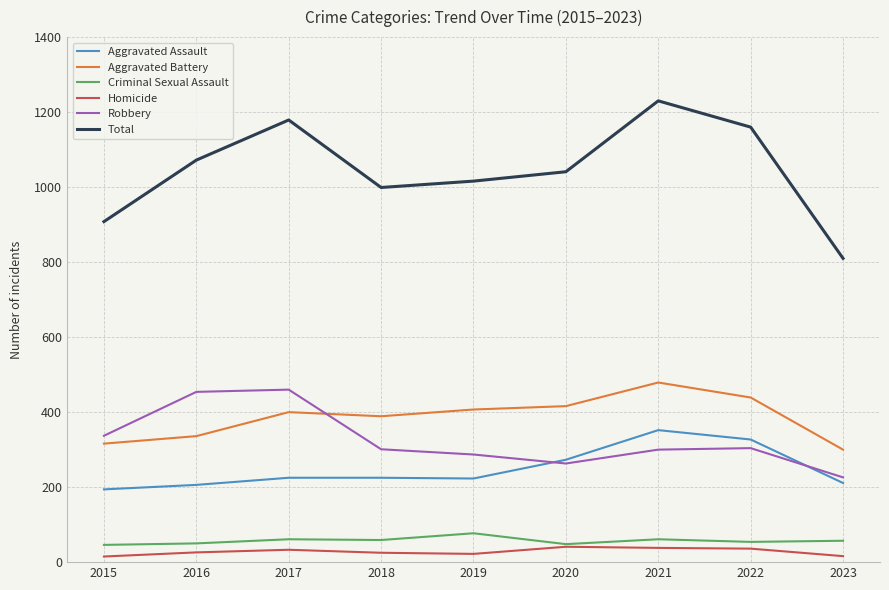

The Aggravated Battery series shows 238 at 2020. True or false?

False